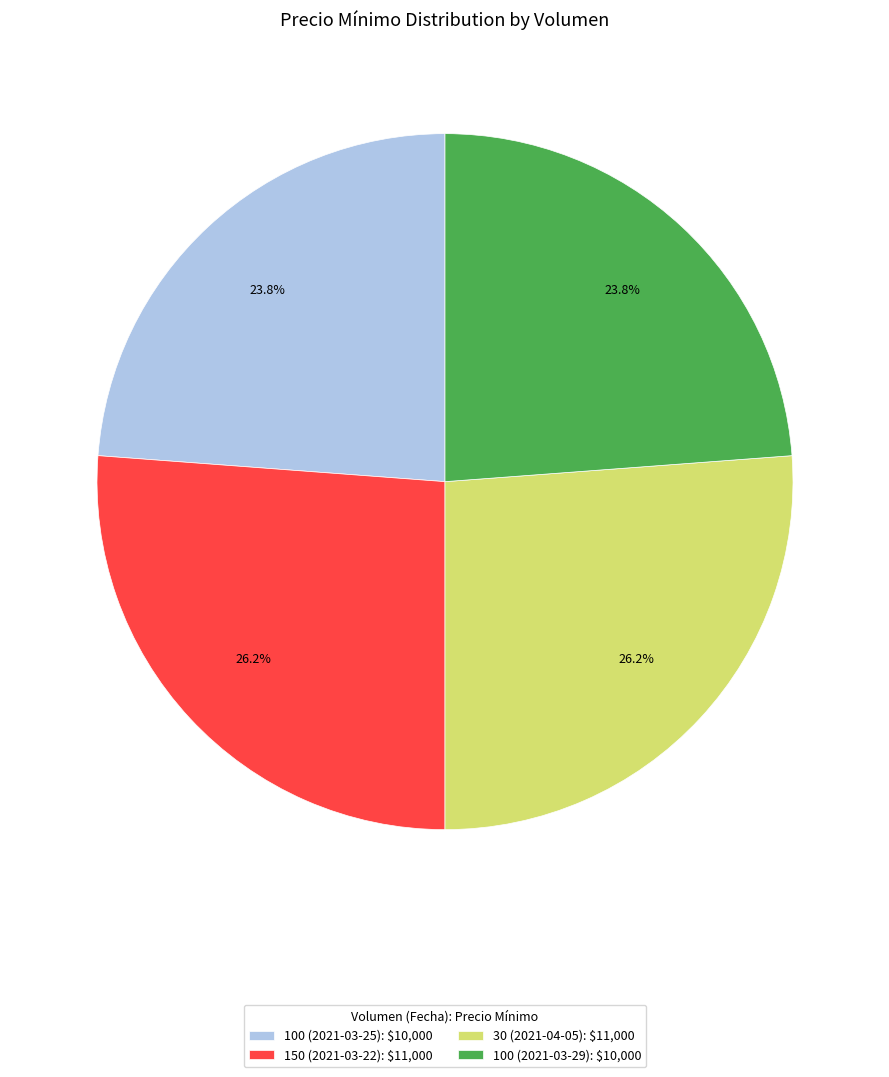

Does any single category account for the majority?

No